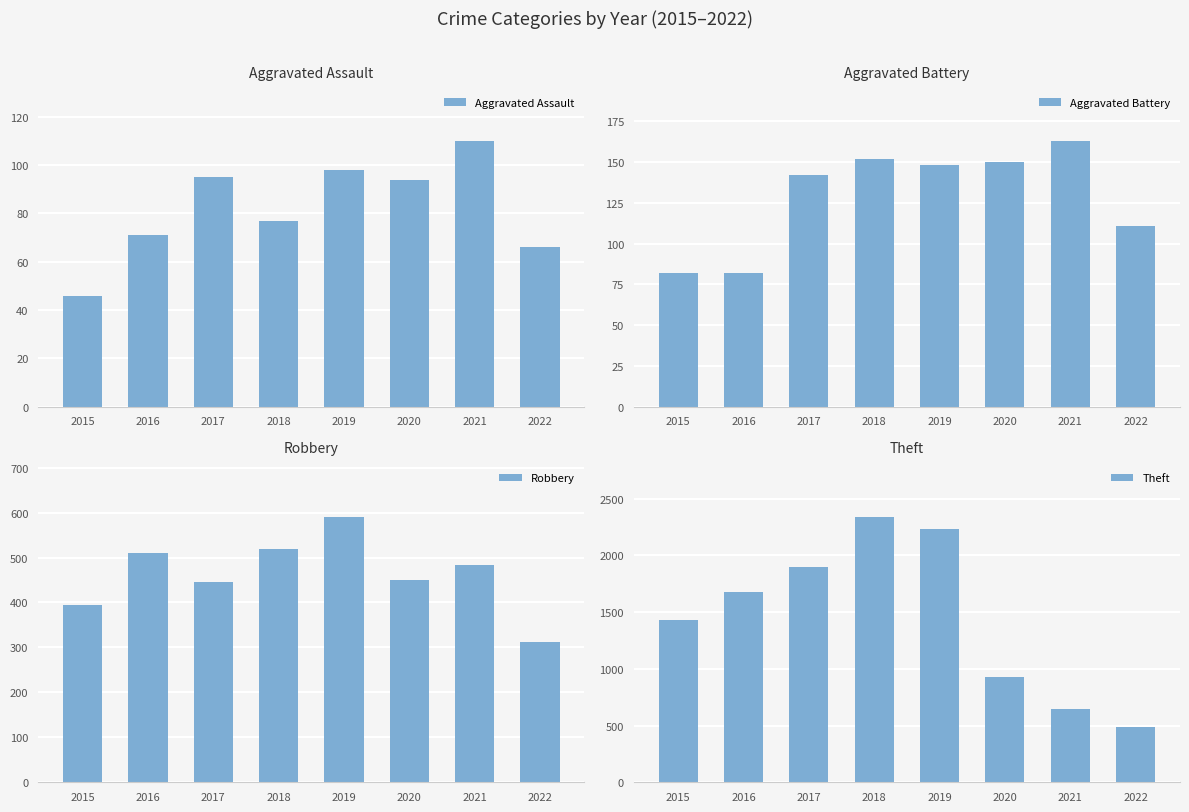

At which category is the sum across all series the highest?

2018